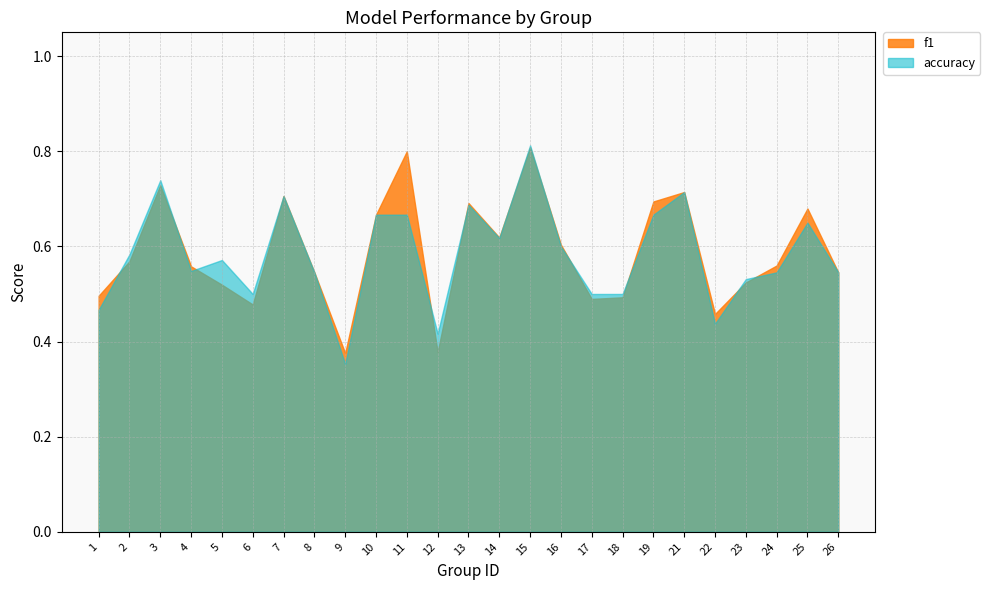

Which series has the largest total across all categories?

f1